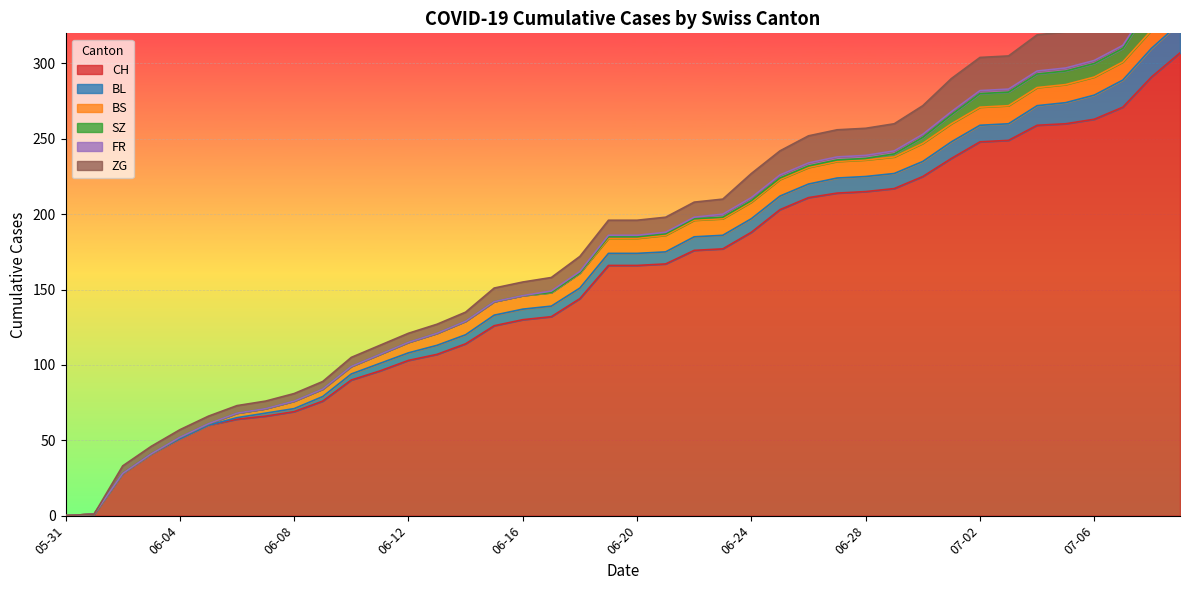

True or false: BL has a value of 10 at 2020-06-29.

True